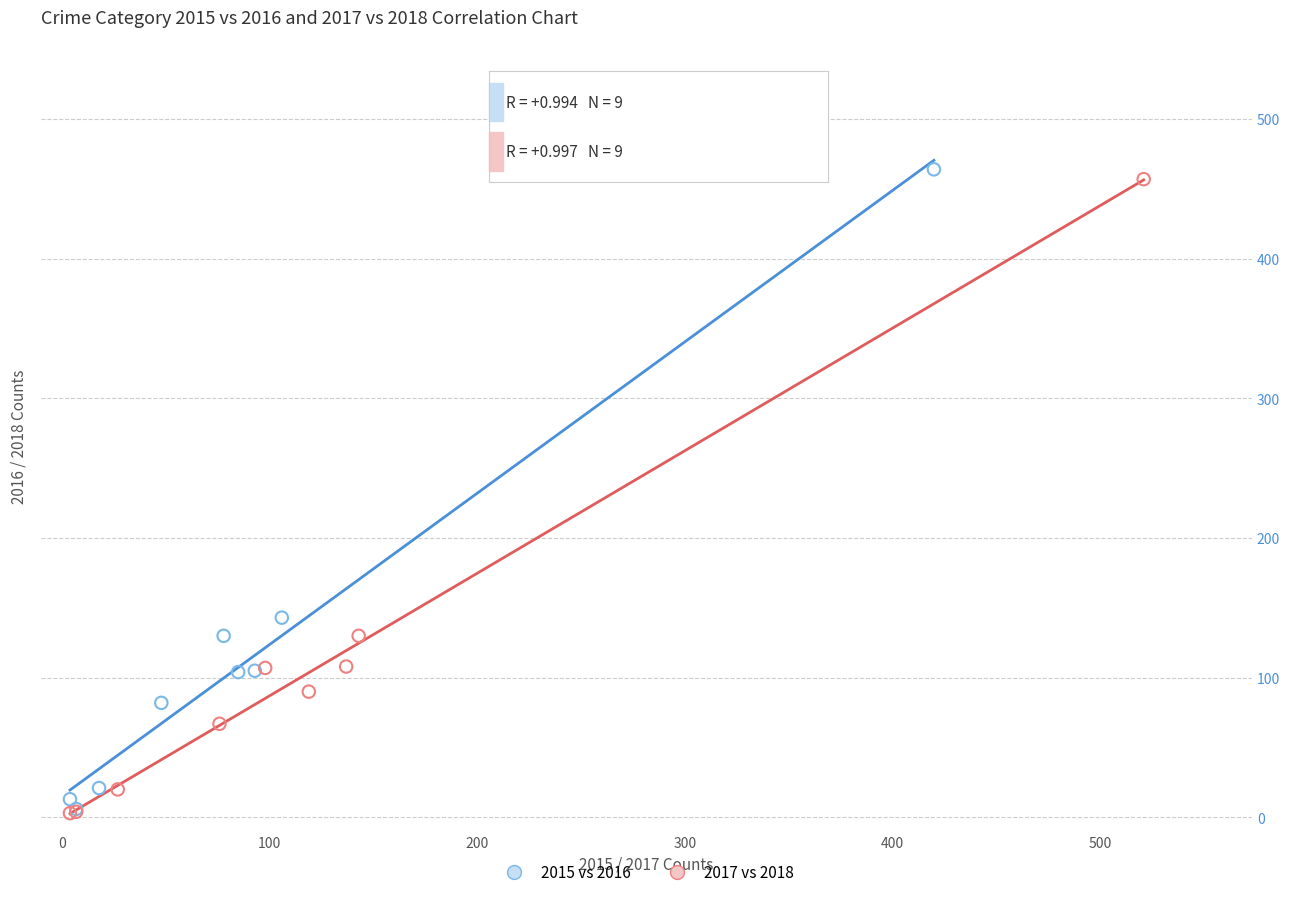

Which series has the widest spread of Y values?

2015 vs 2016